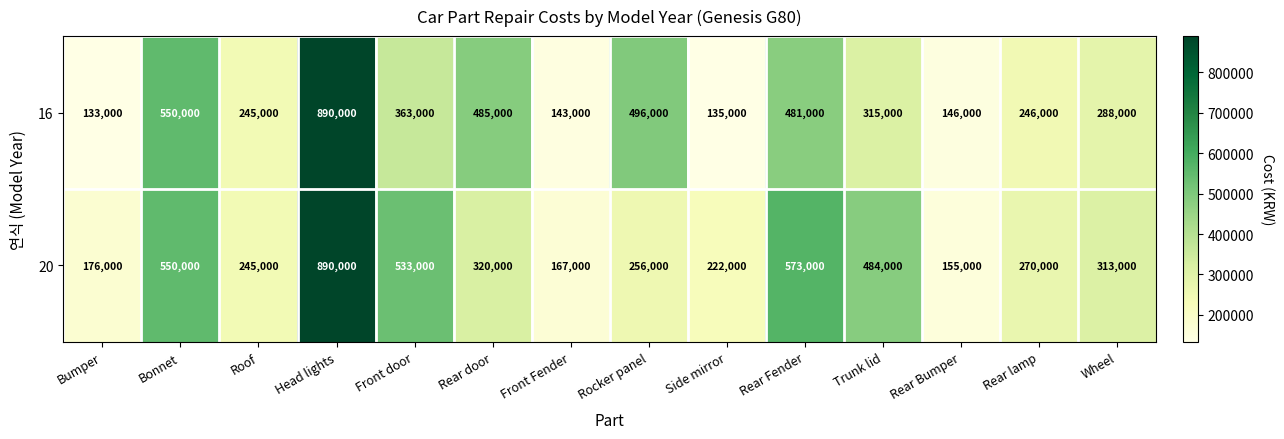

Where does the 16 series first go above 315000?

Bonnet